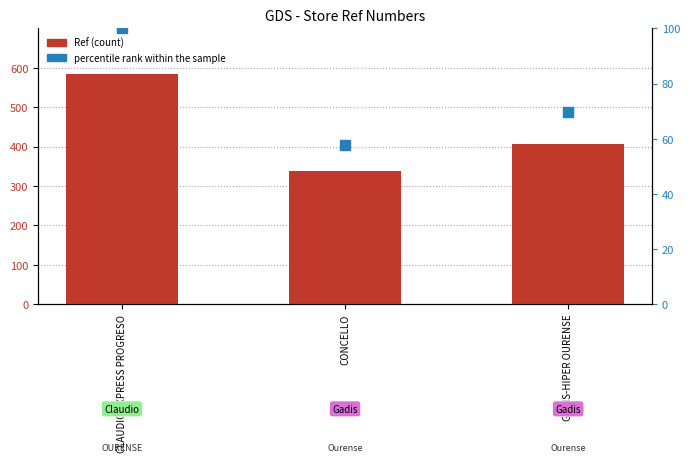

Which series has the widest spread of Y values?

Ref